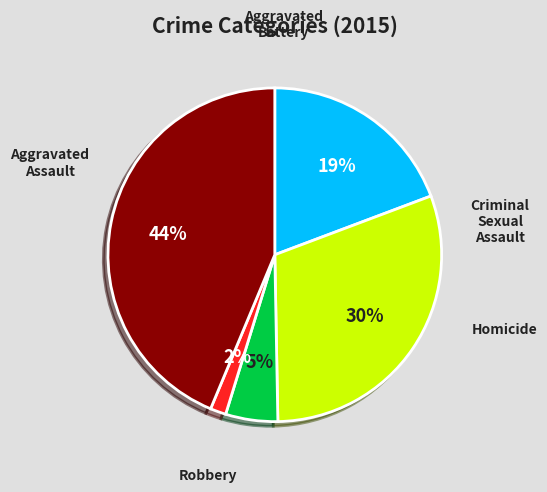

Count the number of slices in the pie.

5